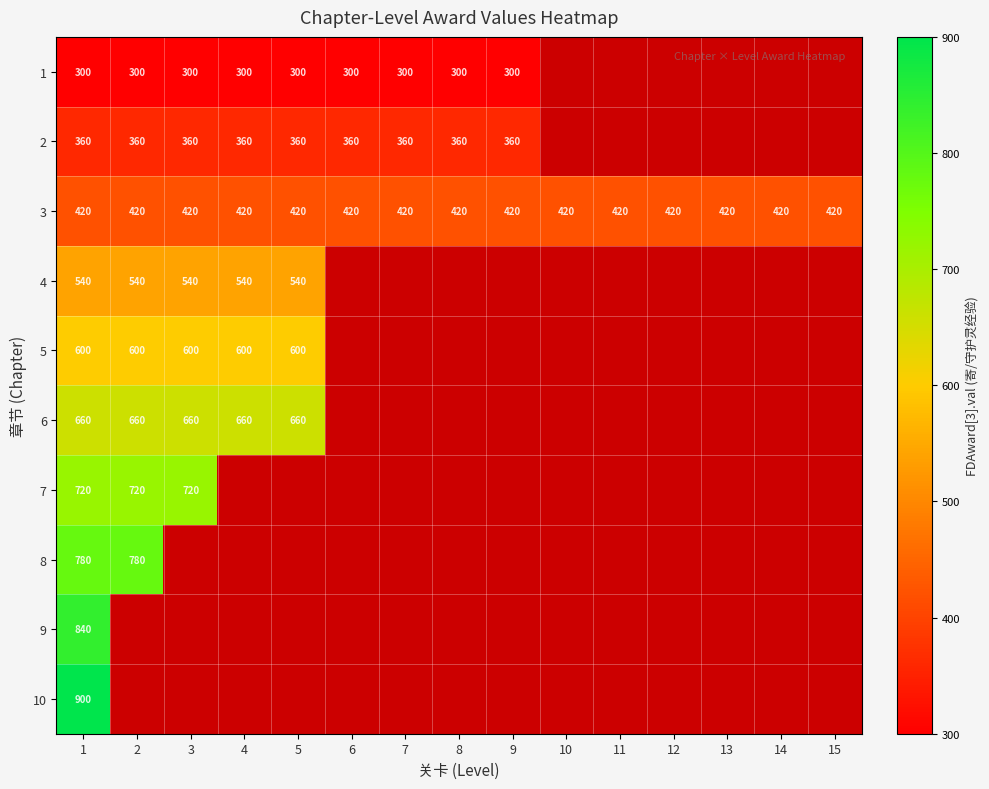

What is the spread (max minus min) of values at 2?

480.0